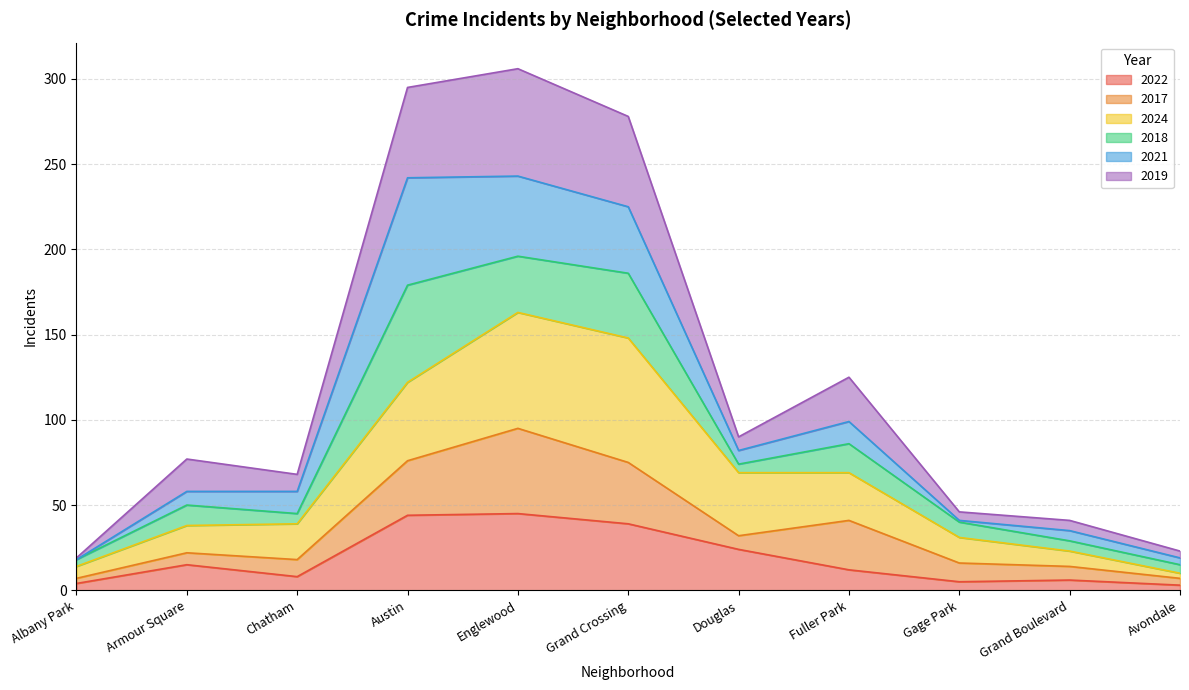

True or false: 2019 has more than 1 interior local peaks.

True